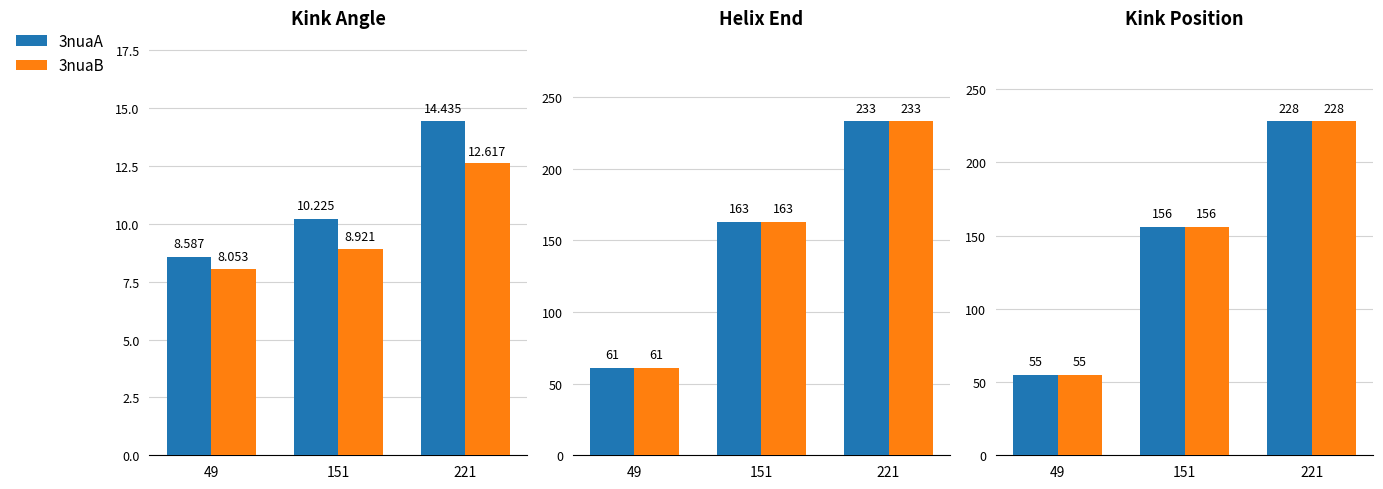

Between 49 and 151, which series saw the biggest shift?

3nuaA